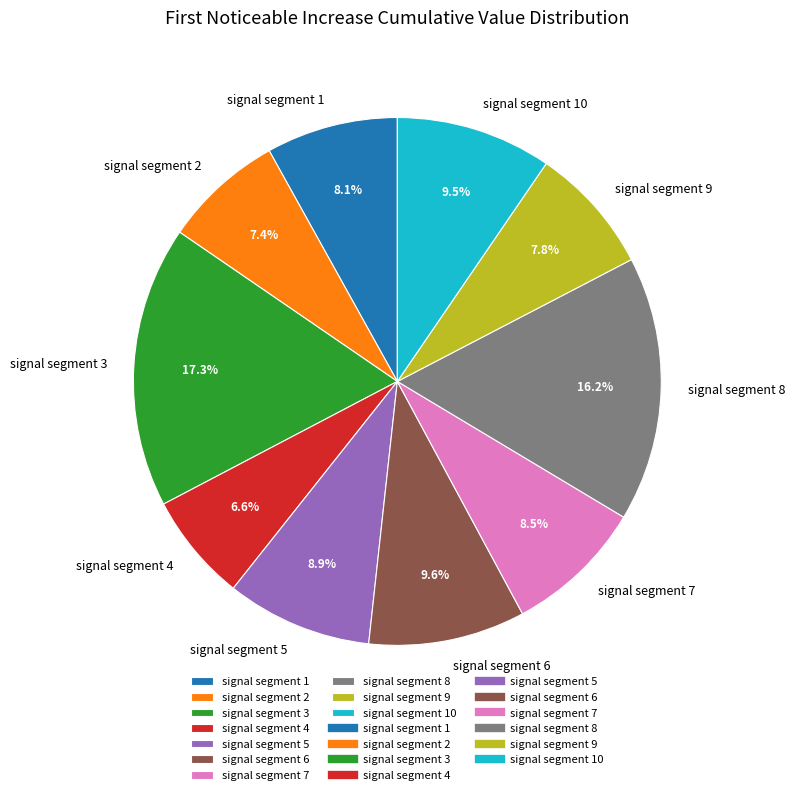

Combined, what portion of the pie is signal segment 1 and signal segment 10?

17.6%